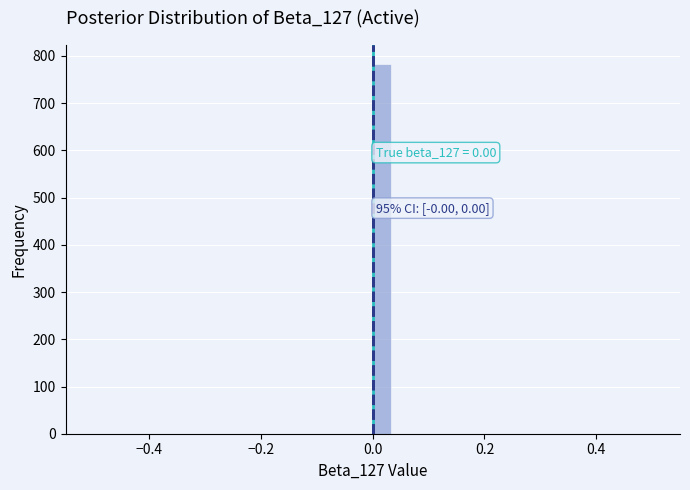

Around what value on the x-axis is the tallest bar? Give the approximate position of its centre, as read against the axis.

0.02